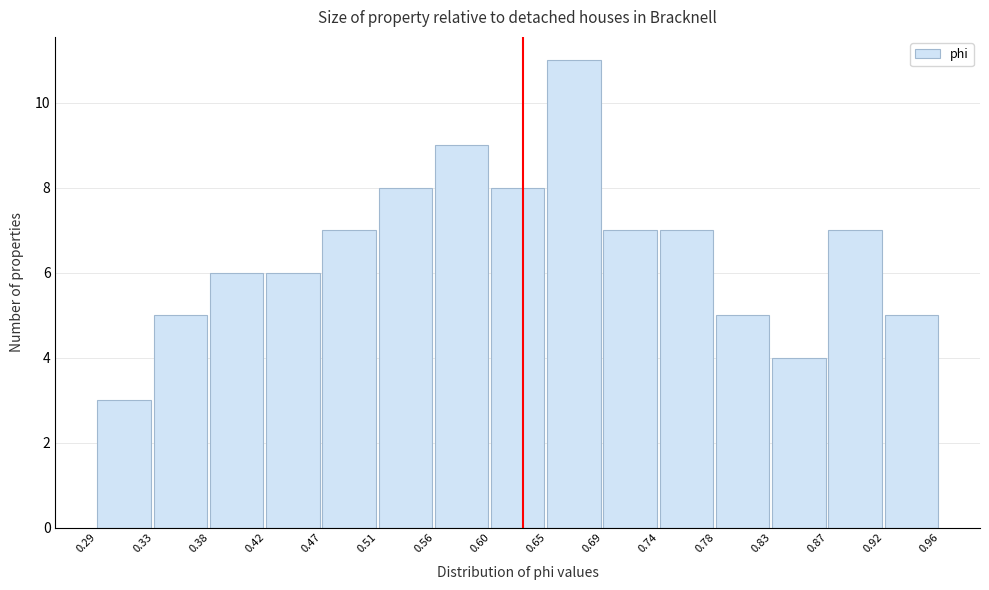

Which range on the x-axis has the tallest bar?

0.65 to 0.69